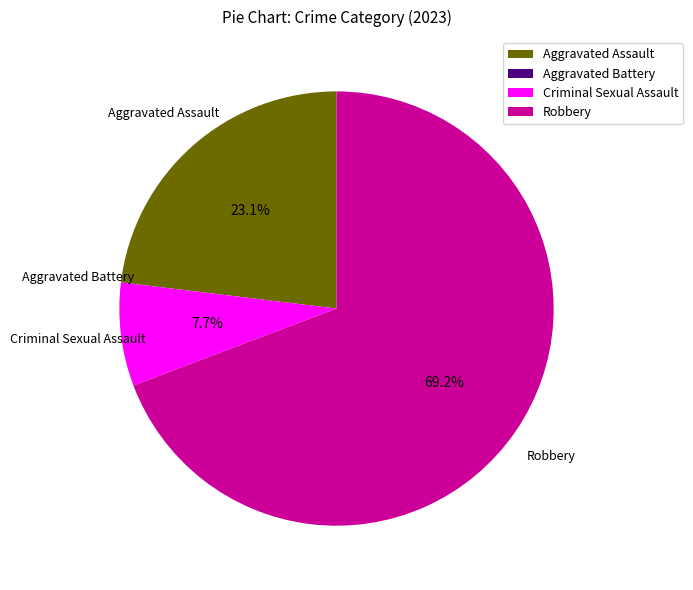

Does any single category account for the majority?

Yes